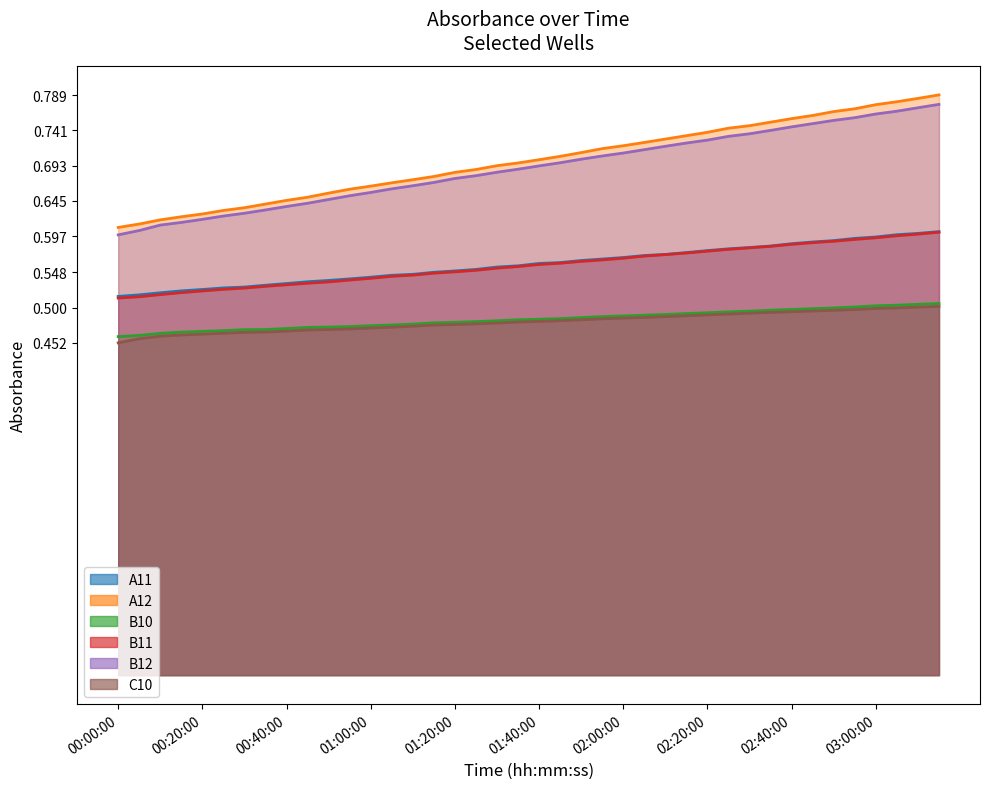

True or false: B10 and B11 intersect in this chart.

False